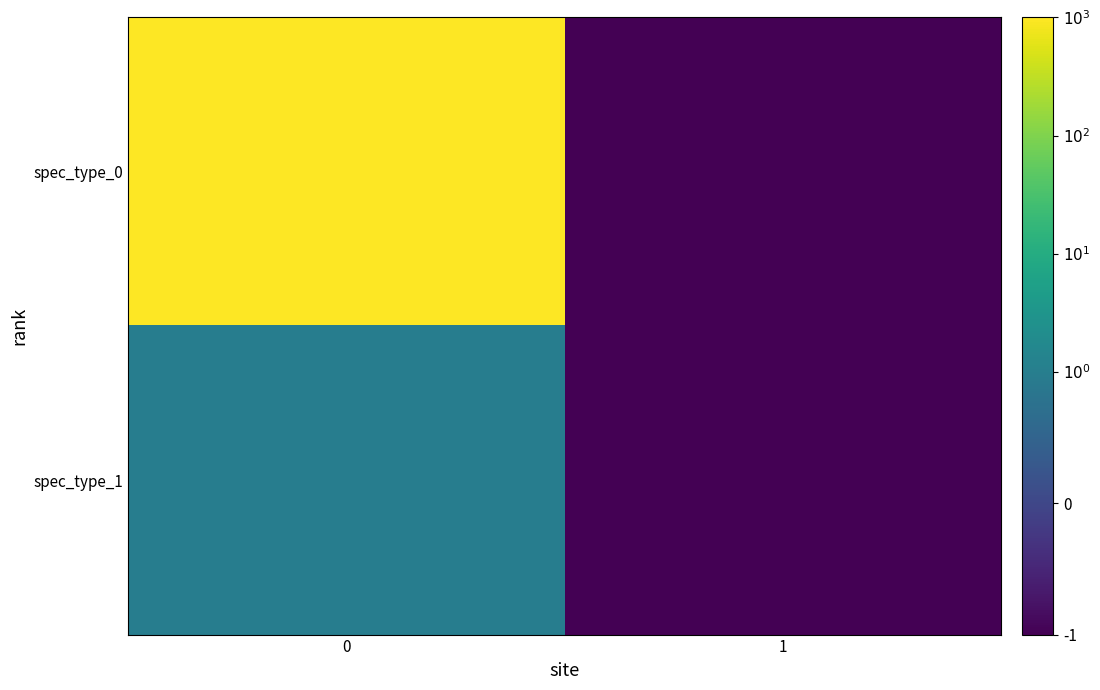

What is the greatest value displayed?

1000